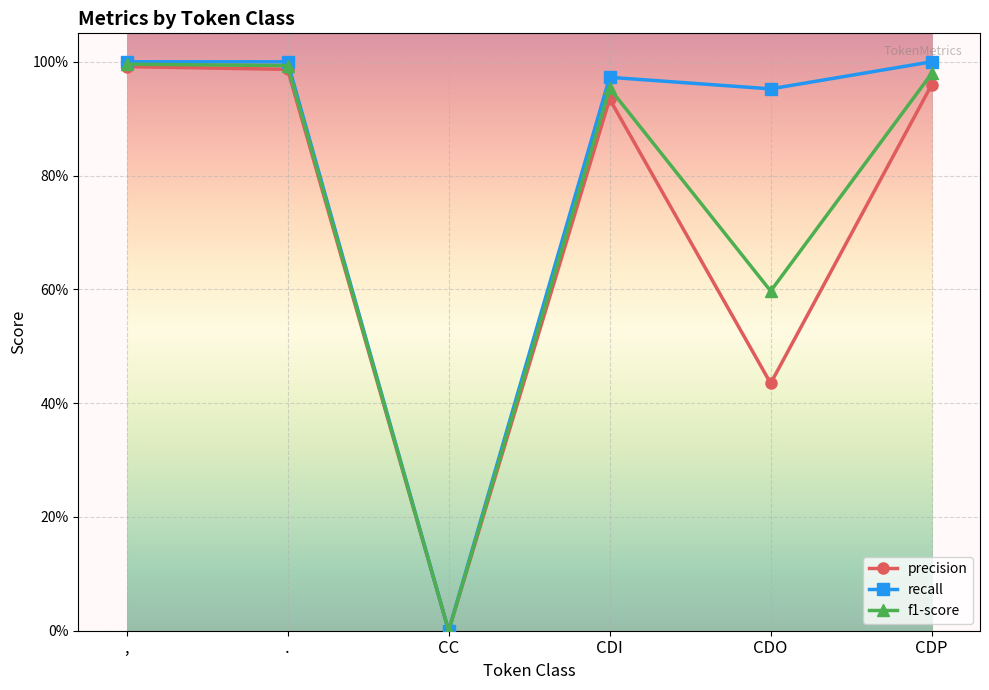

Read the precision value at ..

1.0